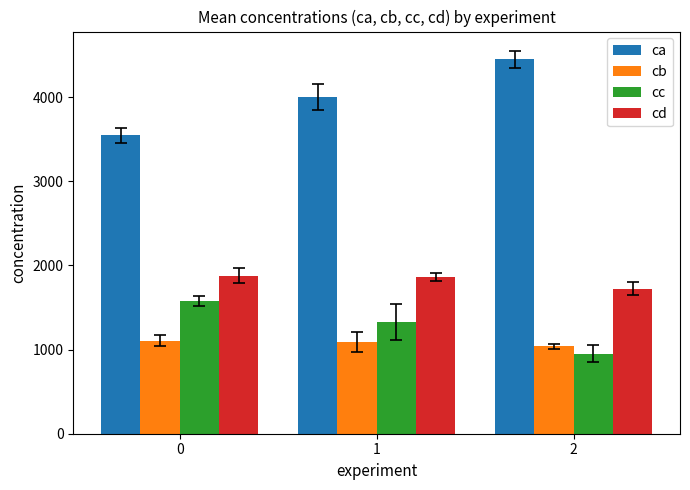

Count the number of categories in the chart.

3